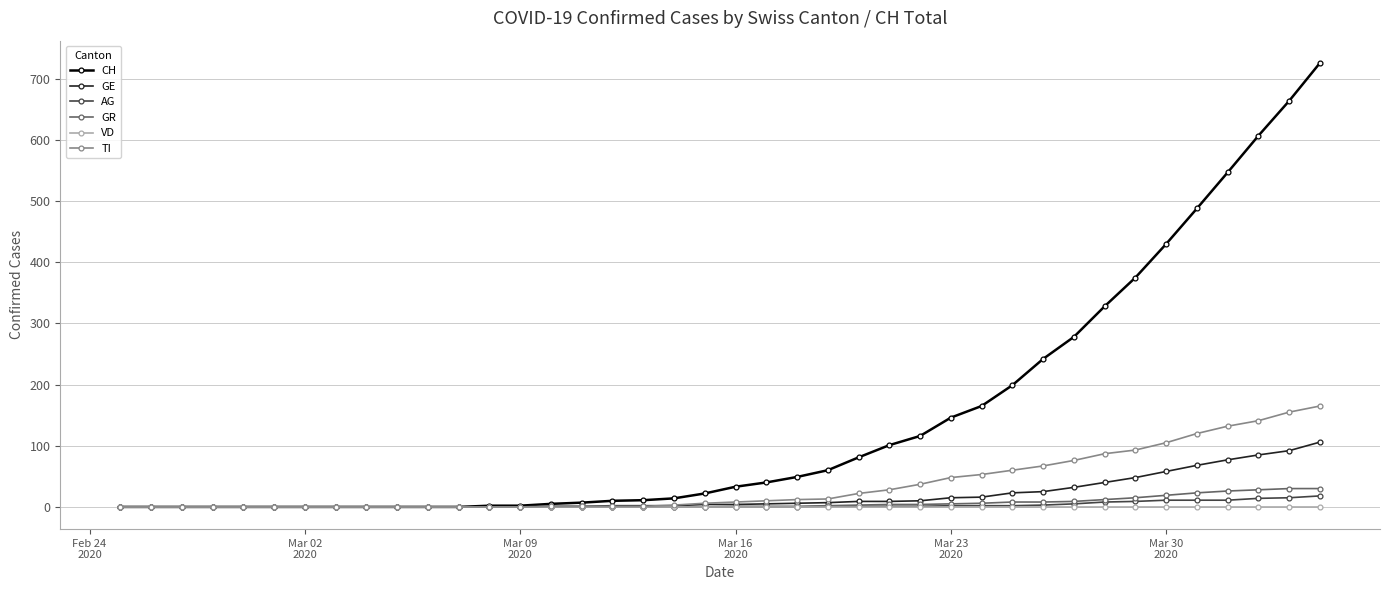

How many categories are shown in the chart?

40